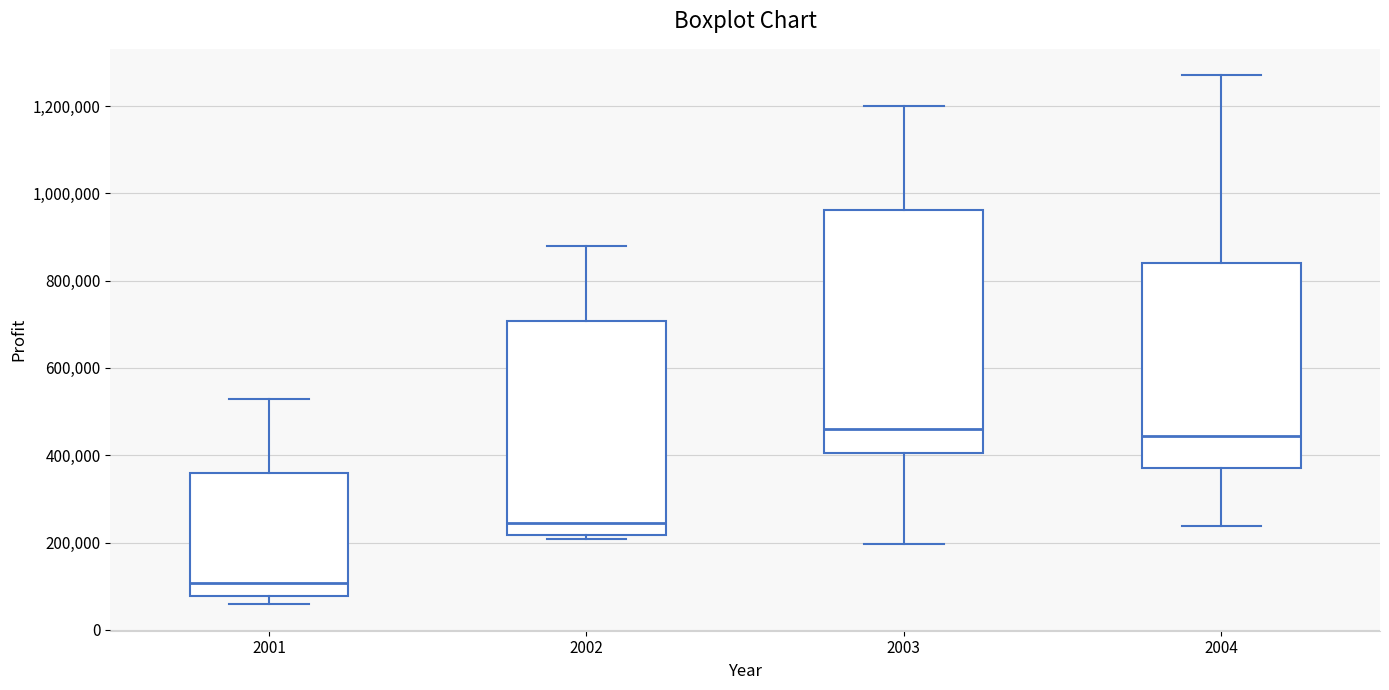

Reading left to right, read every box against the y-axis: the position of its median line, the range the box covers, and the ends of its whiskers. The values are not printed on the chart, so give them approximately, as read against the axis.

2001: median 100000, box 80000 to 360000, whiskers 60000 to 520000
2002: median 240000, box 220000 to 700000, whiskers 200000 to 880000
2003: median 460000, box 400000 to 960000, whiskers 200000 to 1200000
2004: median 440000, box 380000 to 840000, whiskers 240000 to 1280000